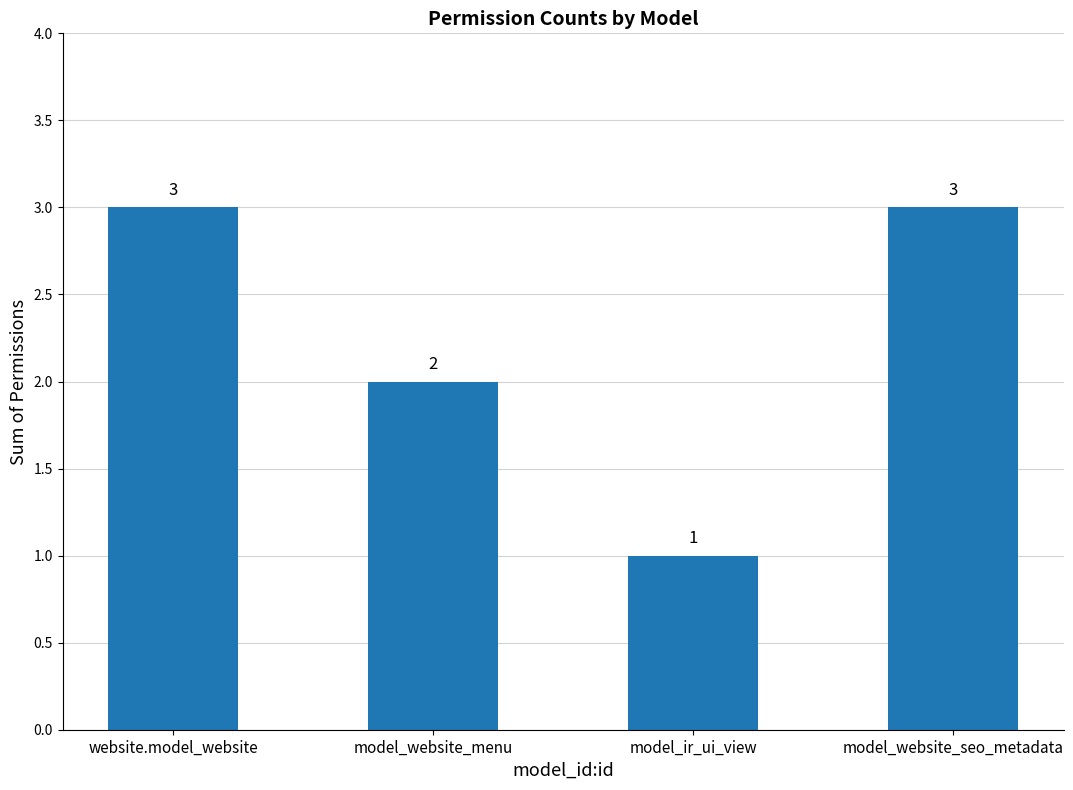

How many series are shown in this chart?

1